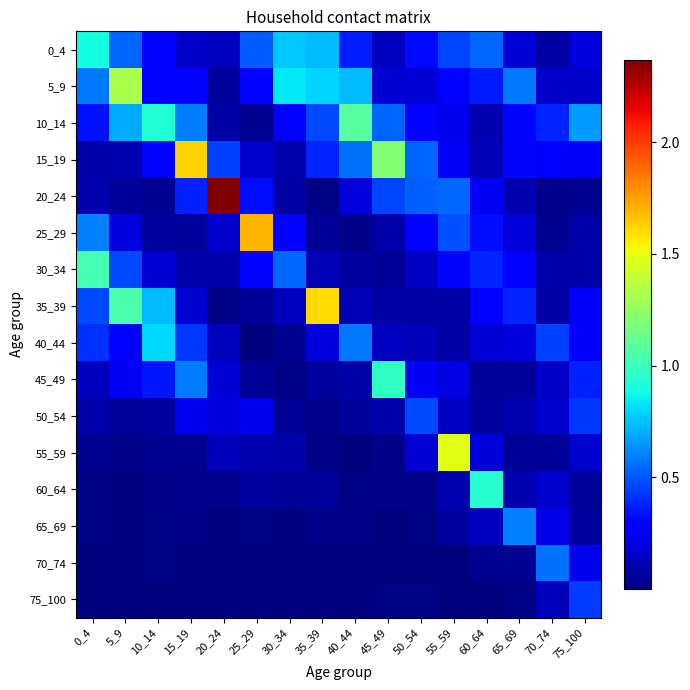

At which category is the sum across all series the highest?

5_9